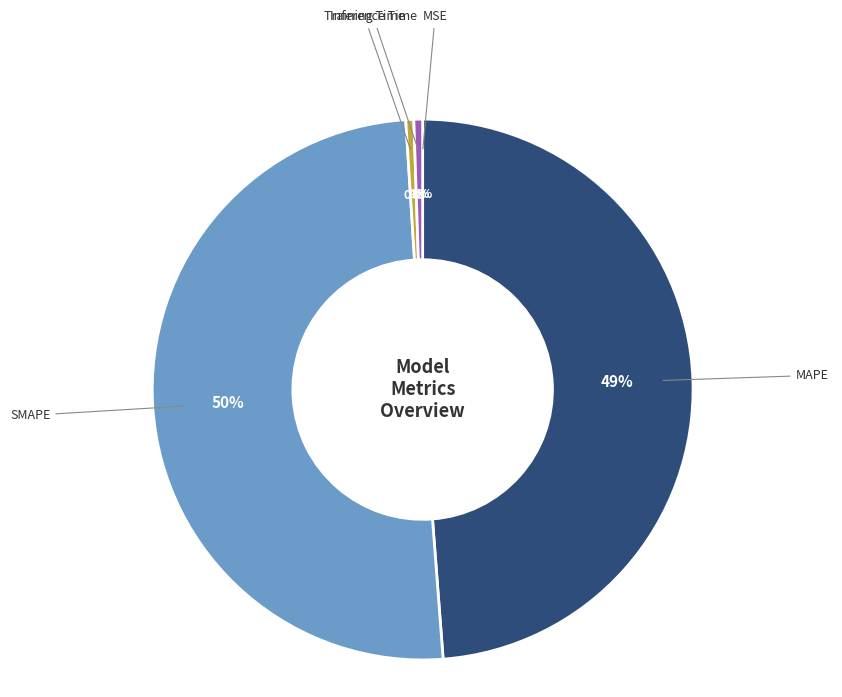

To the nearest percent, what portion does MAPE represent?

49%